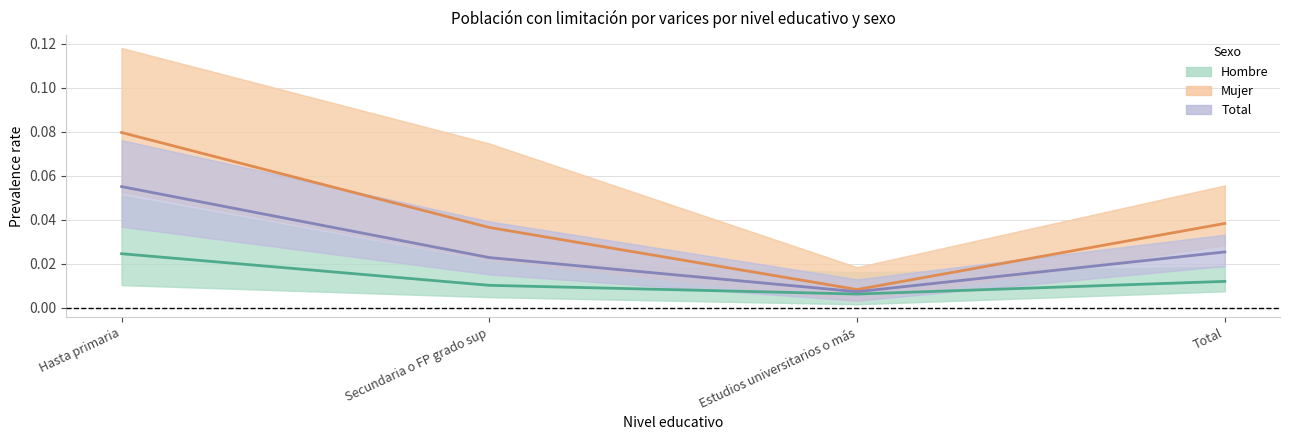

Is it true that Total equals 0.0 at Estudios universitarios o más?

True